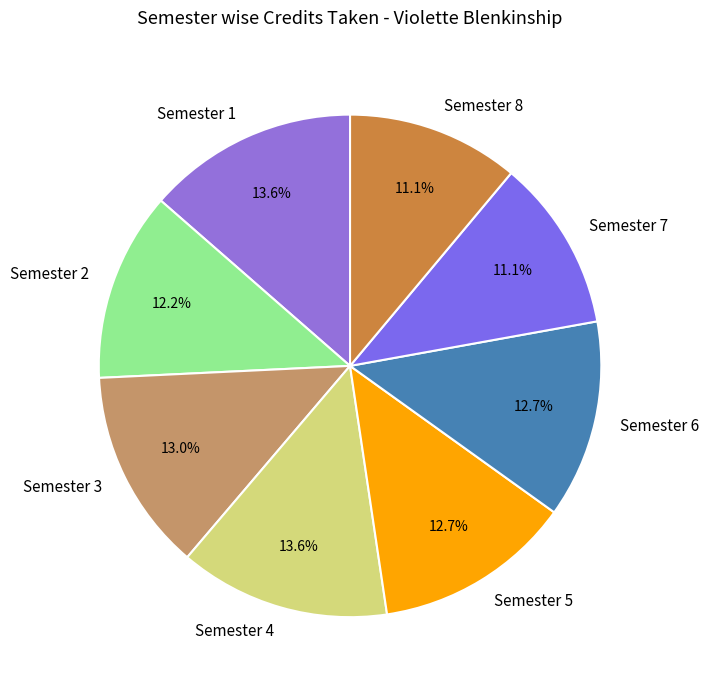

Is it true that Semester 8 is 4% of the pie?

False